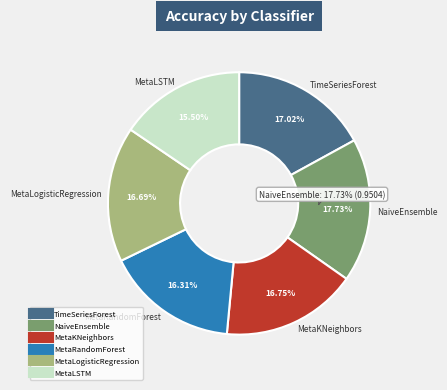

To the nearest percent, what portion does MetaLogisticRegression represent?

17%